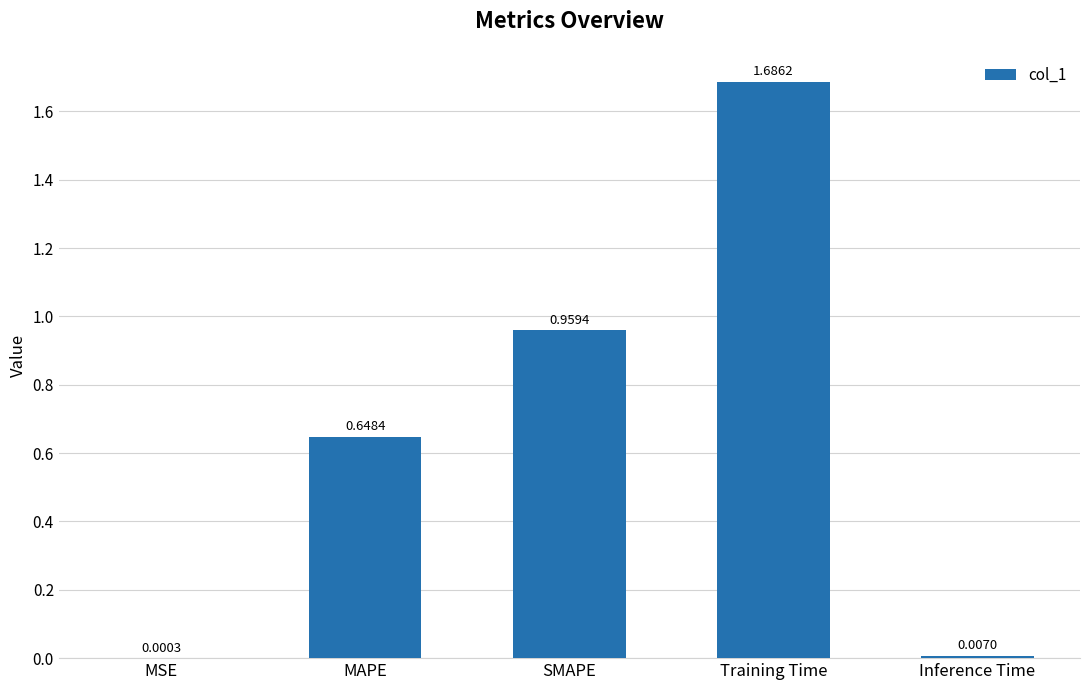

Are the bars grouped side by side (vs. stacked)?

No